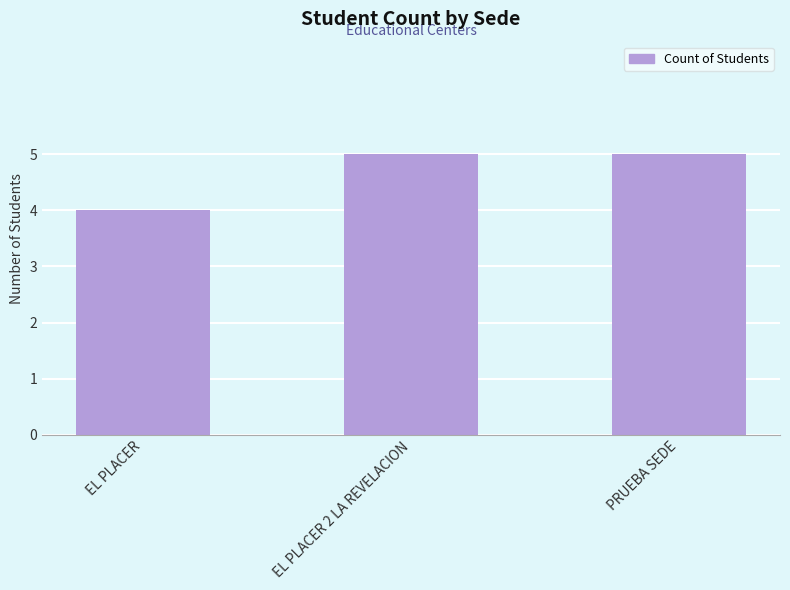

What is the value of the 3rd bar from the left?

5